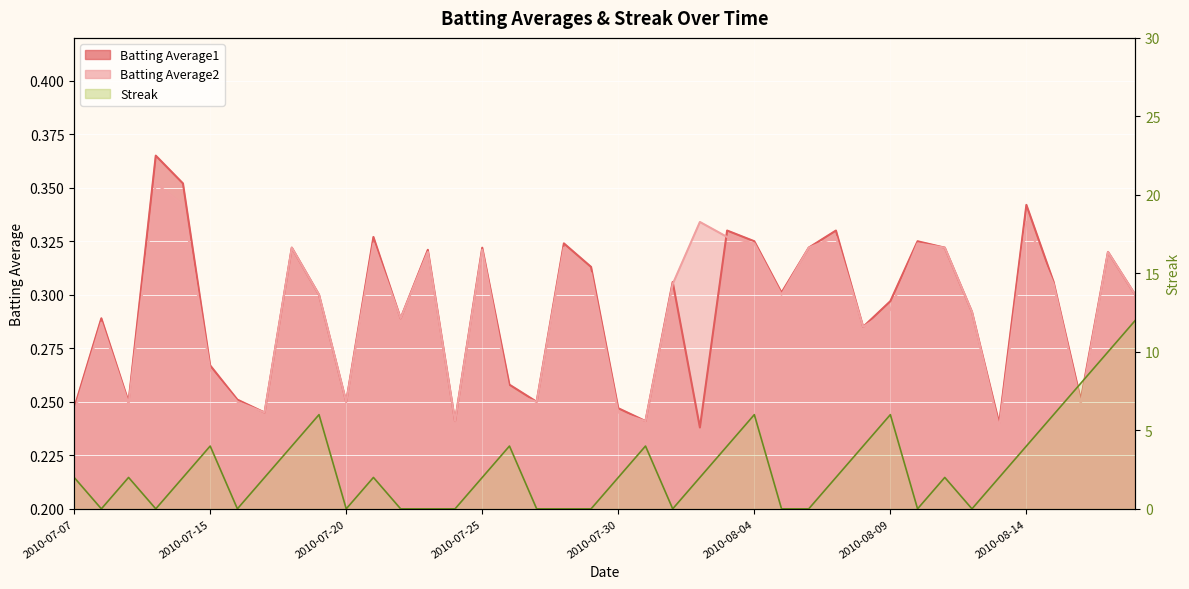

What is the sum of all Batting Average1 values?

11.7